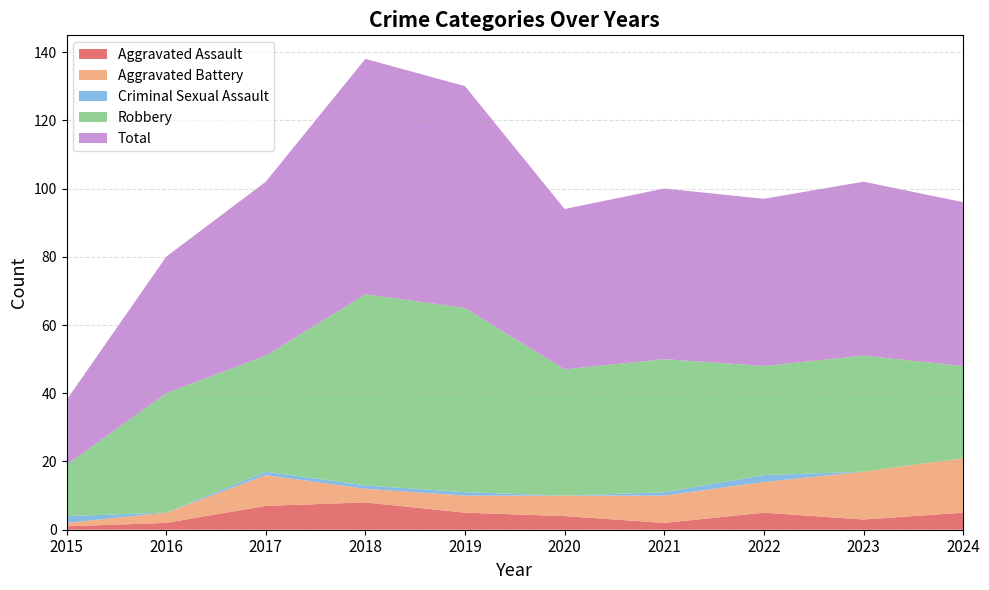

Reading right to left, list all the values displayed in this chart.

Aggravated Assault: 2024=5	2023=3	2022=5	2021=2	2020=4	2019=5	2018=8	2017=7	2016=2	2015=1
Aggravated Battery: 2024=16	2023=14	2022=9	2021=8	2020=6	2019=5	2018=4	2017=9	2016=3	2015=1
Criminal Sexual Assault: 2024=0	2023=0	2022=2	2021=1	2020=0	2019=1	2018=1	2017=1	2016=0	2015=2
Robbery: 2024=27	2023=34	2022=32	2021=39	2020=37	2019=54	2018=56	2017=34	2016=35	2015=15
Total: 2024=48	2023=51	2022=49	2021=50	2020=47	2019=65	2018=69	2017=51	2016=40	2015=19